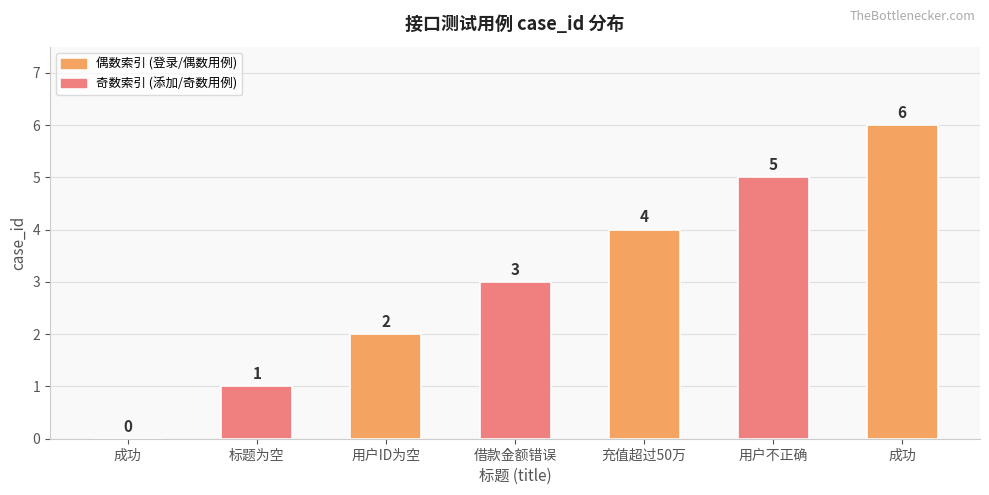

Count the number of data series in this chart.

1